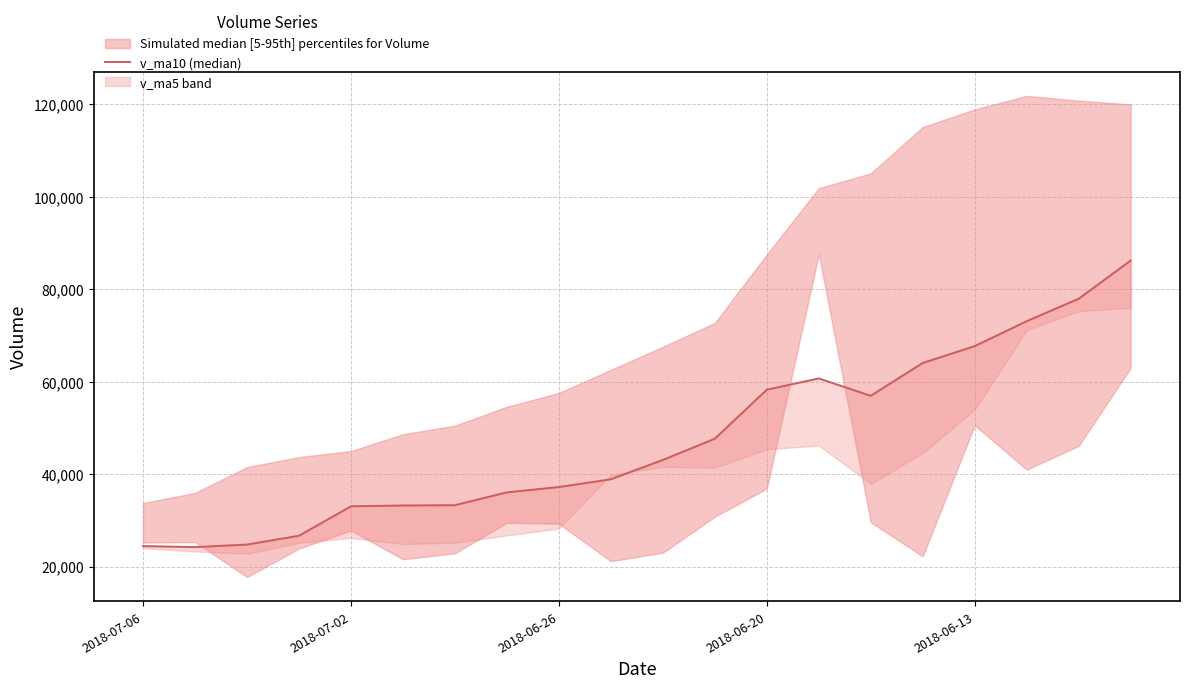

What is the smallest value displayed?

24210.5